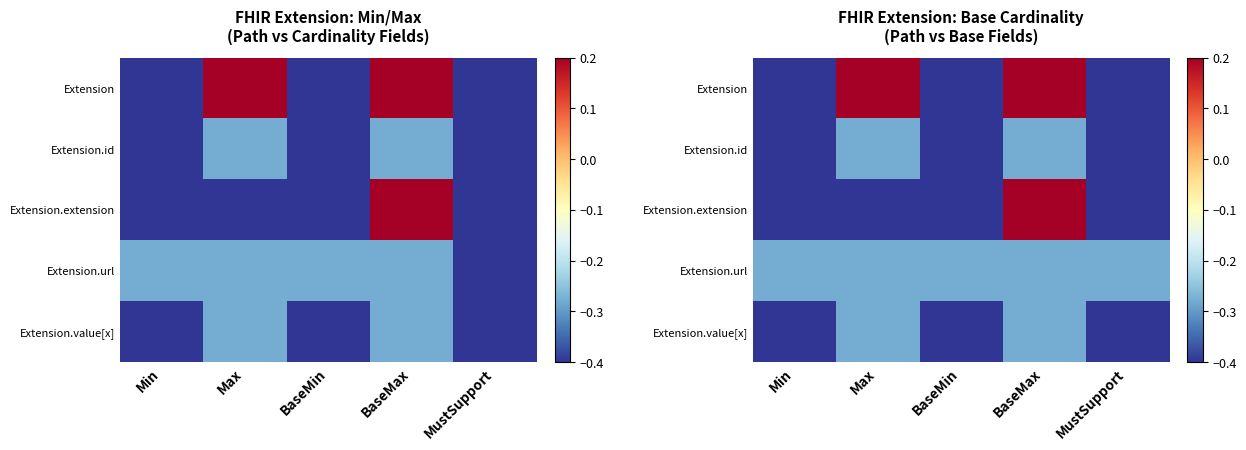

Which series changed the most between Max and BaseMax?

Extension.extension